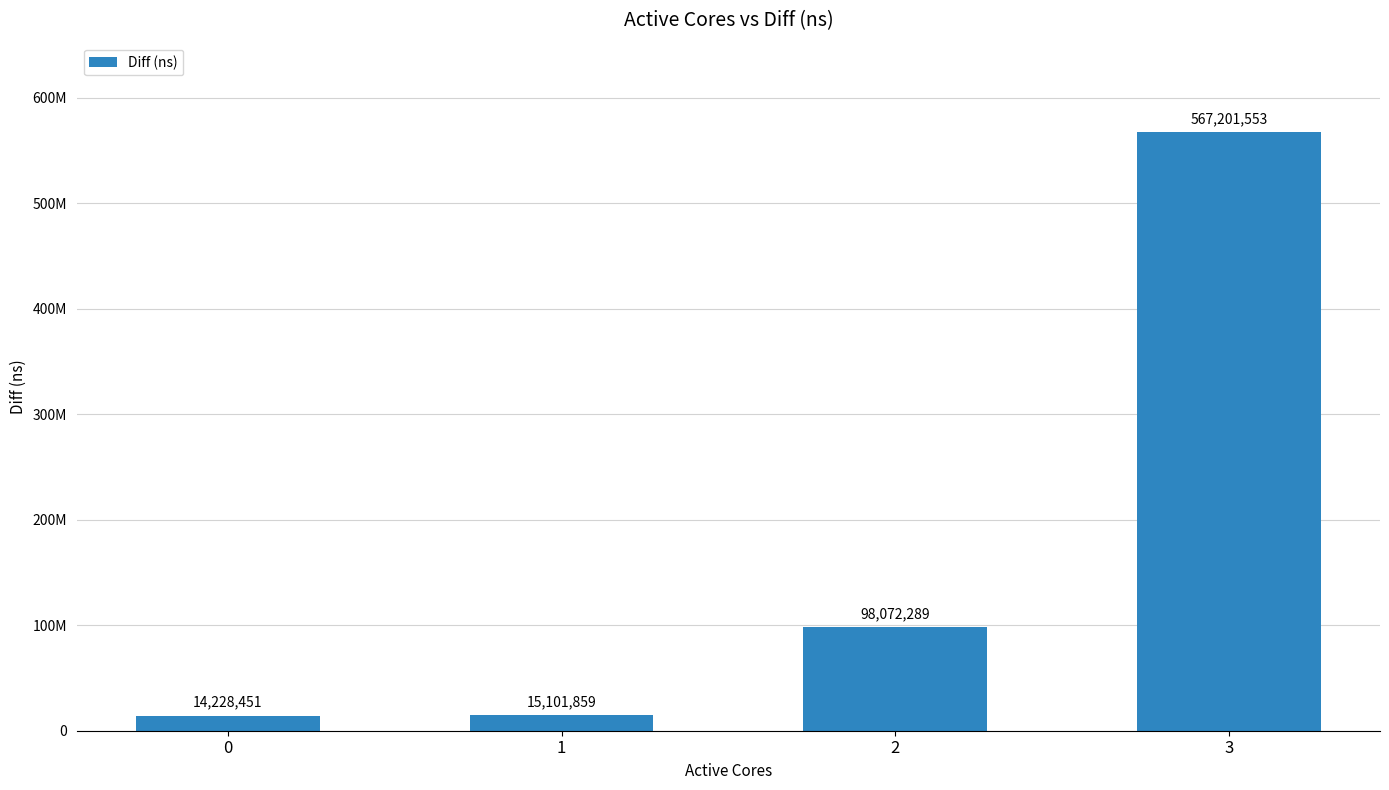

What is the sum of all values?

694604152